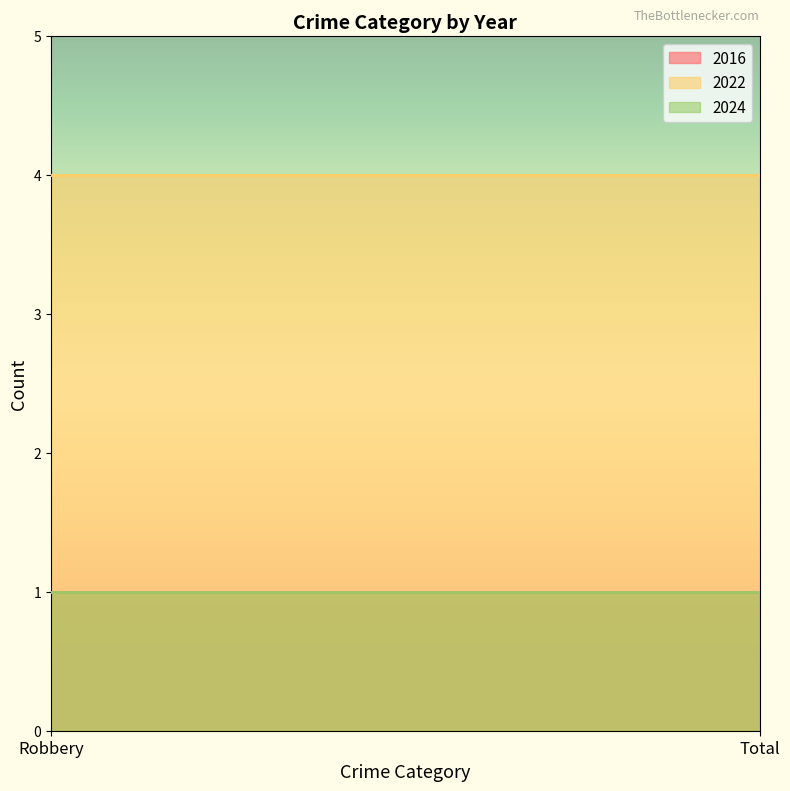

Does the chart display data point markers on the line(s)?

No